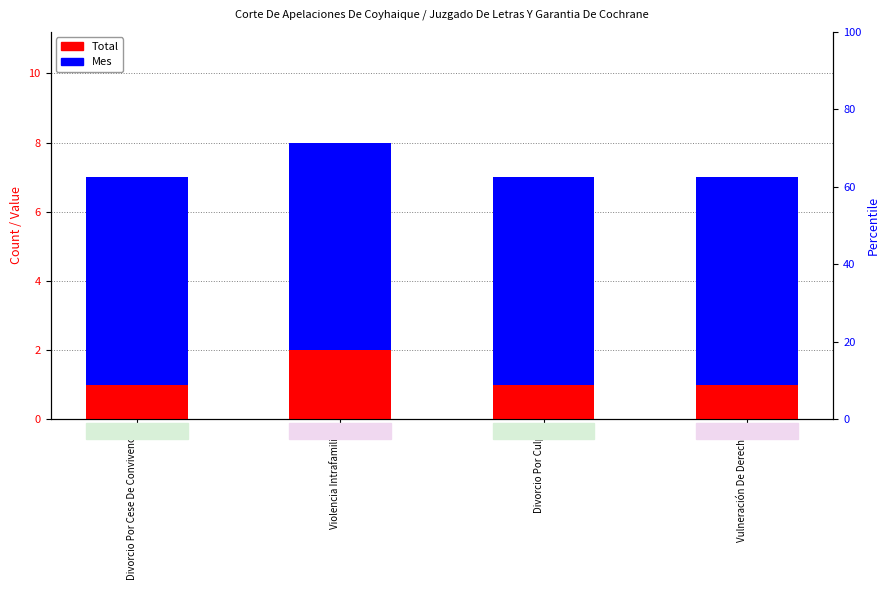

At how many categories does at least one series exceed 1?

4